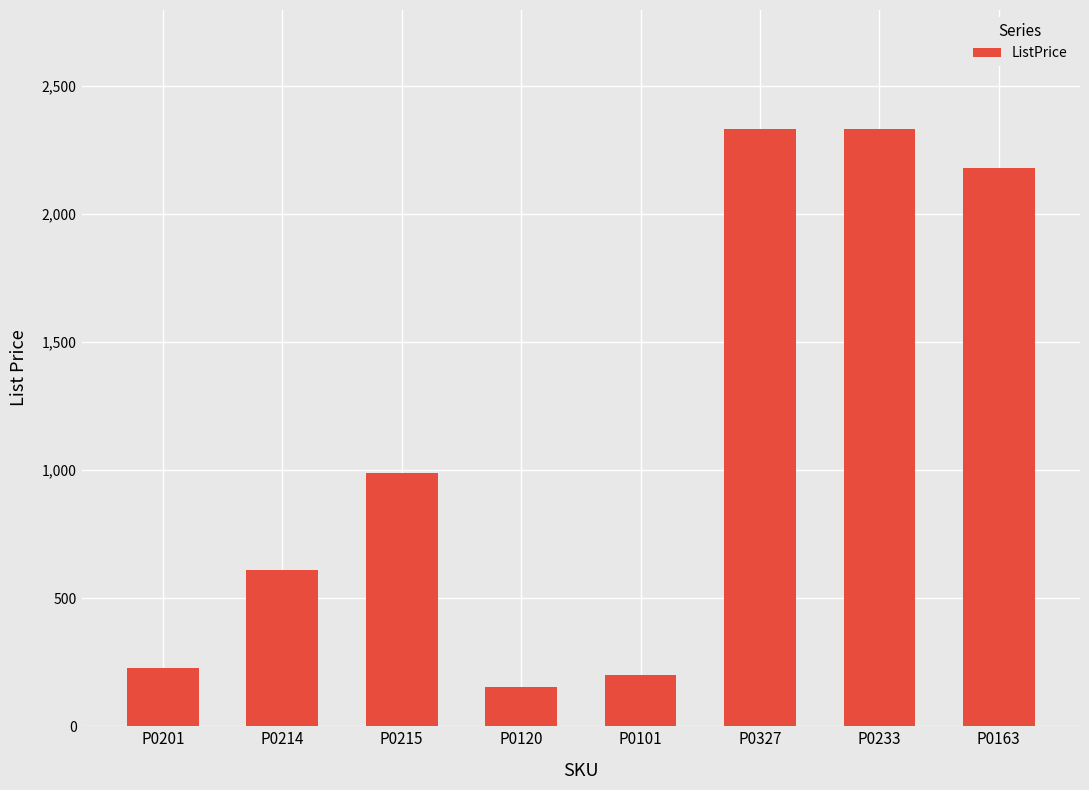

What is the label of the 6th bar from the left?

P0327